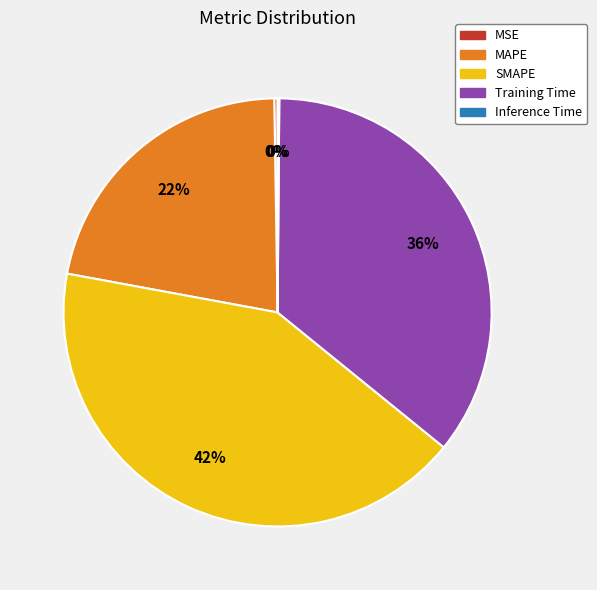

Combined, do MAPE and Training Time account for over 50%?

Yes